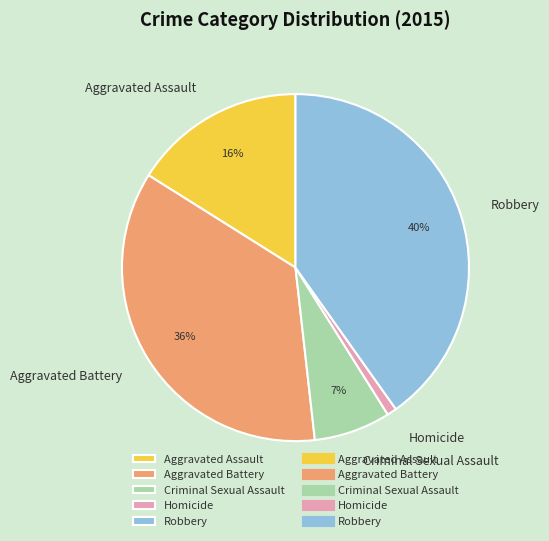

How many slices are in this pie chart?

5